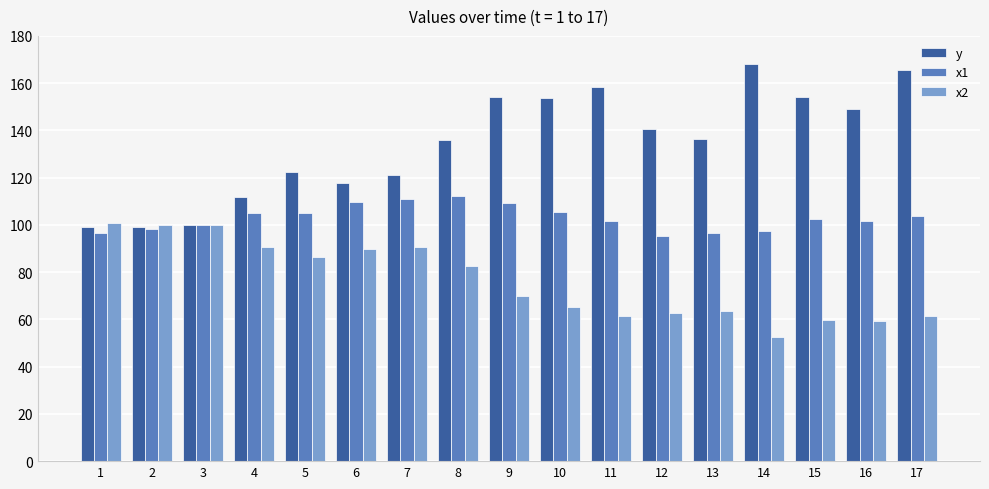

What is the difference between the maximum and second lowest values in the x1 series?

15.9